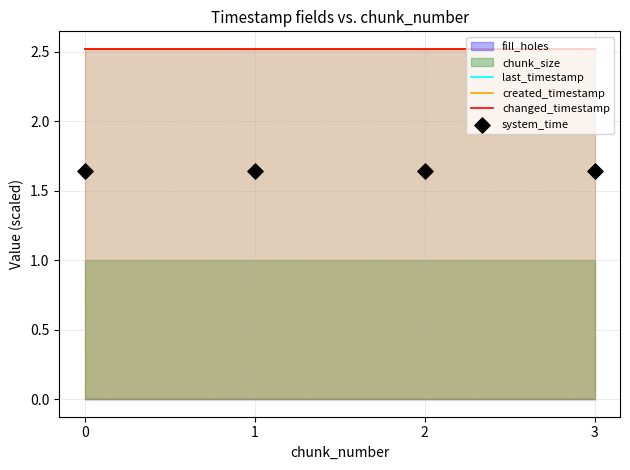

At how many categories does at least one series exceed 1?

4